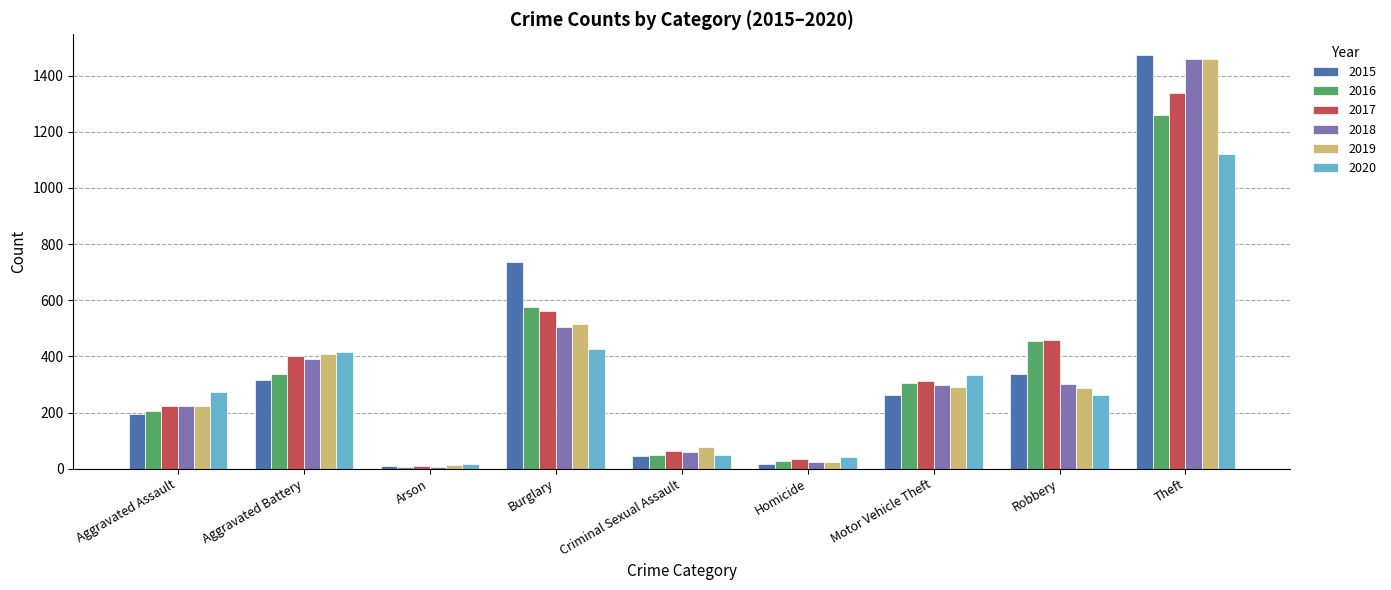

What is the difference between the maximum and minimum values in the 2018 series?

1454